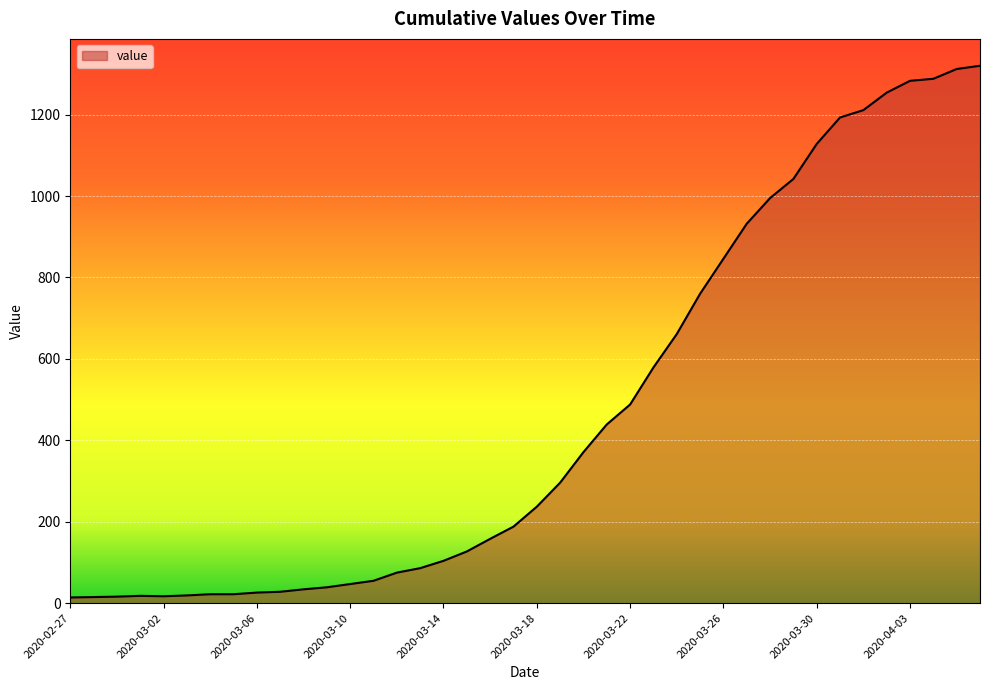

What is the maximum value shown in the chart?

1320